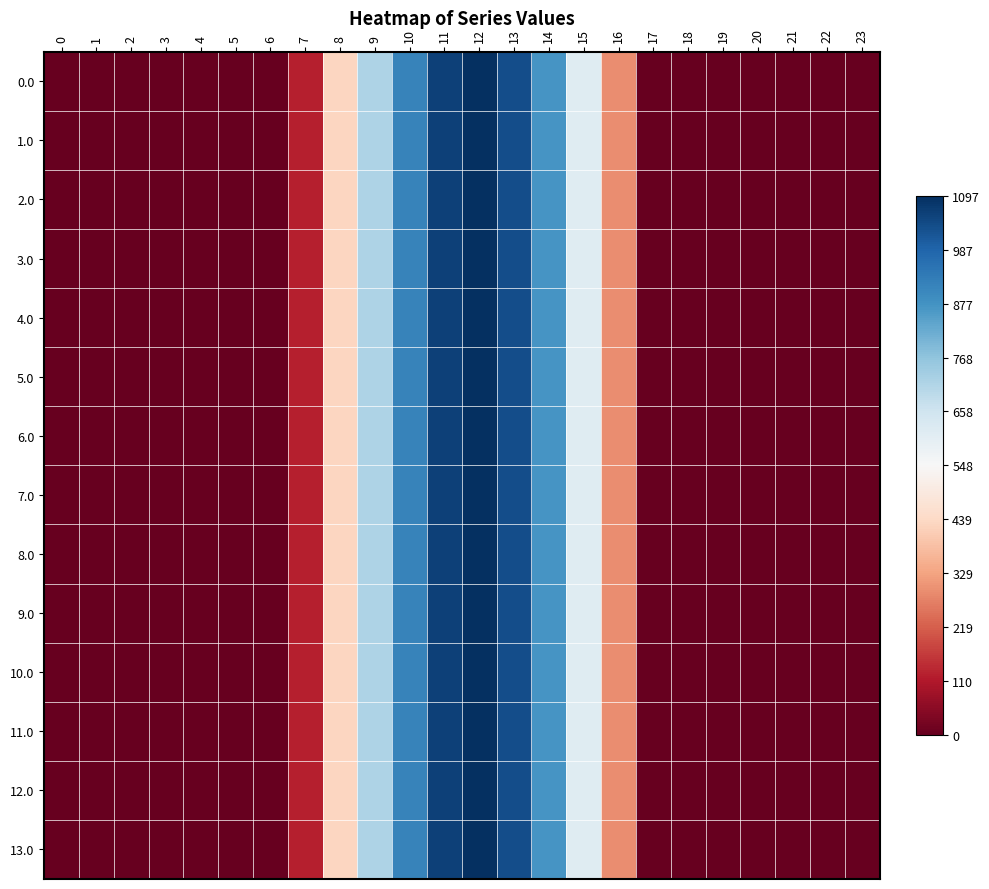

Count the number of data series in this chart.

14